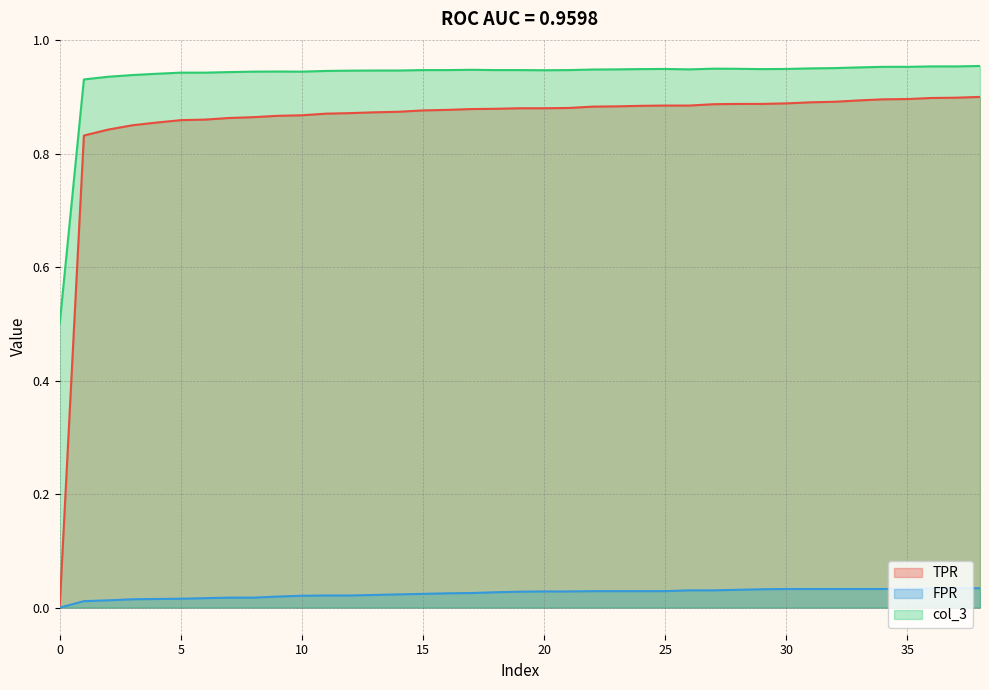

List the series in order of their peak value, highest first.

col_3, TPR, FPR